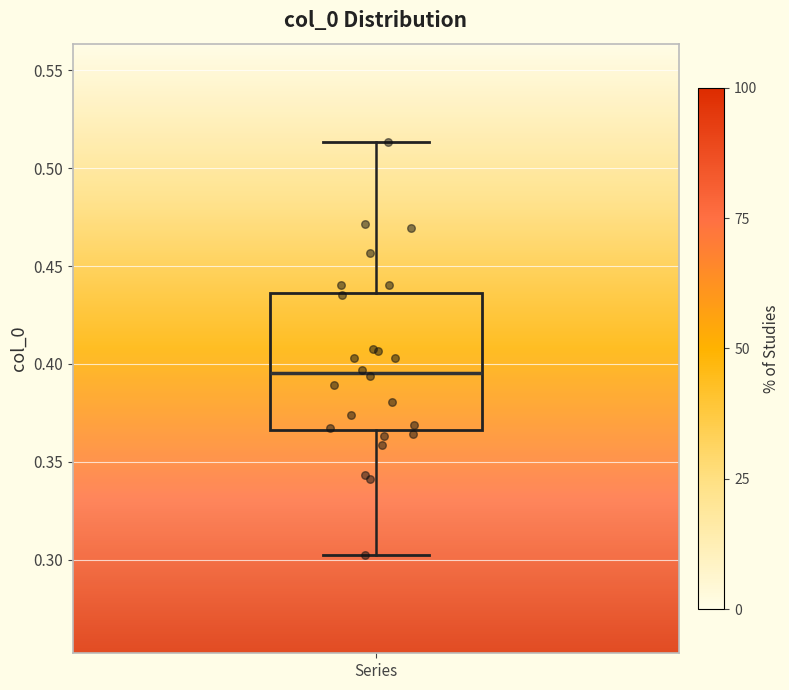

Read this box plot against the y-axis: the position of the median line, the range covered by the box, and the ends of both whiskers. The values are not printed on the chart, so give them approximately, as read against the axis.

median 0.395, box 0.365 to 0.435, whiskers 0.300 to 0.515